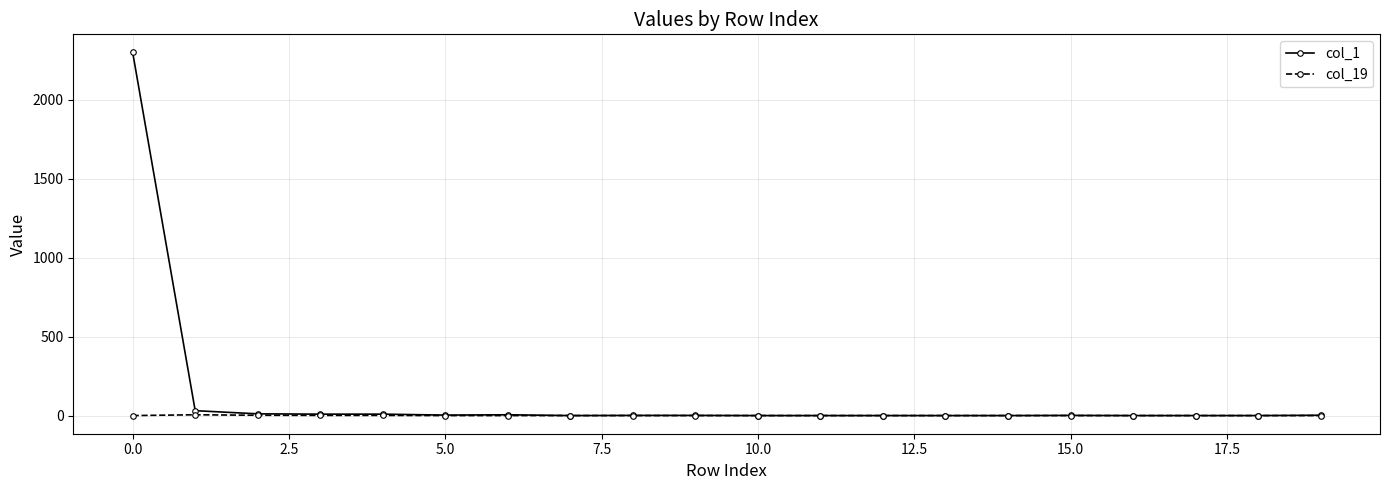

What is the sum of all col_19 values?

9